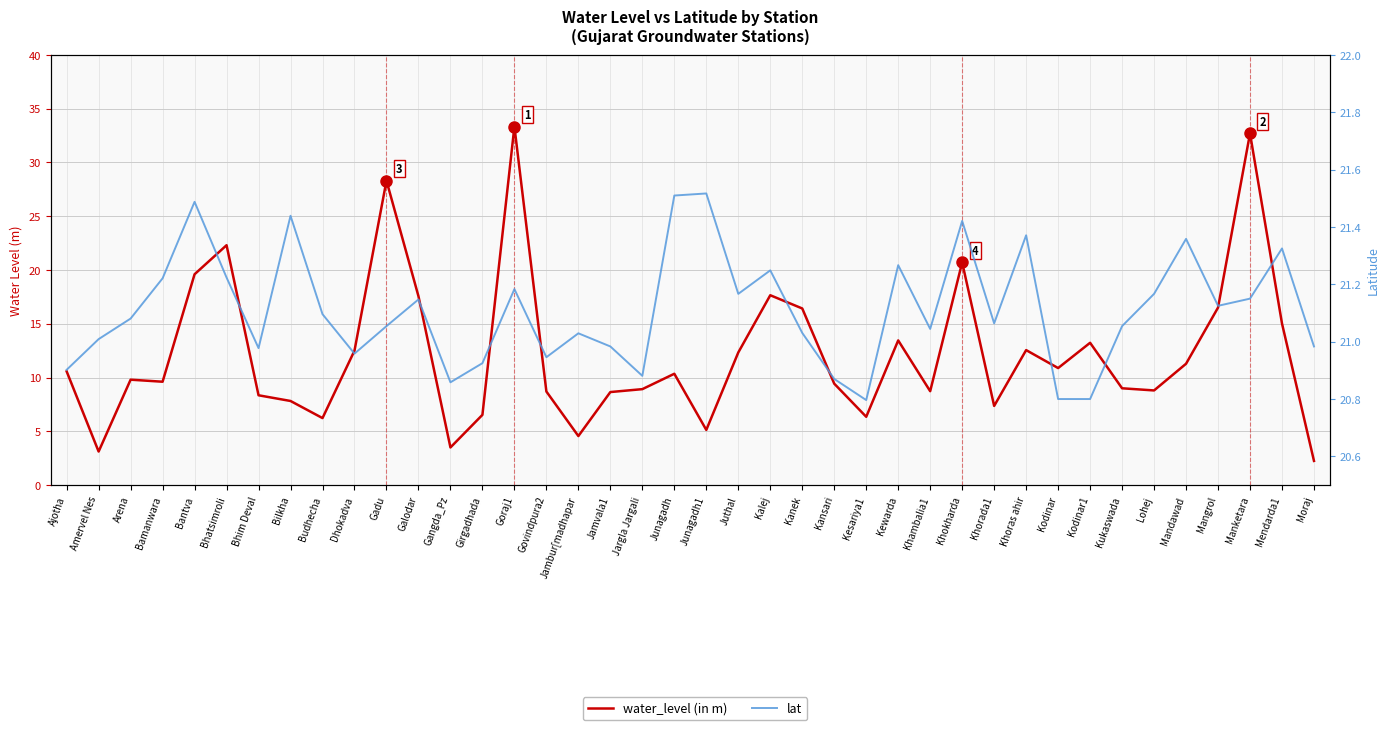

Does the chart display data point markers on the line(s)?

No